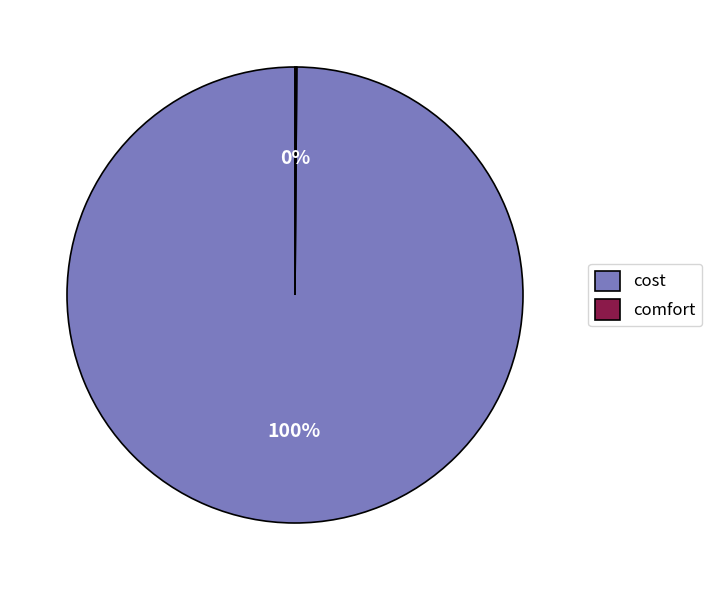

To the nearest percent, what percentage of the pie is cost?

100%